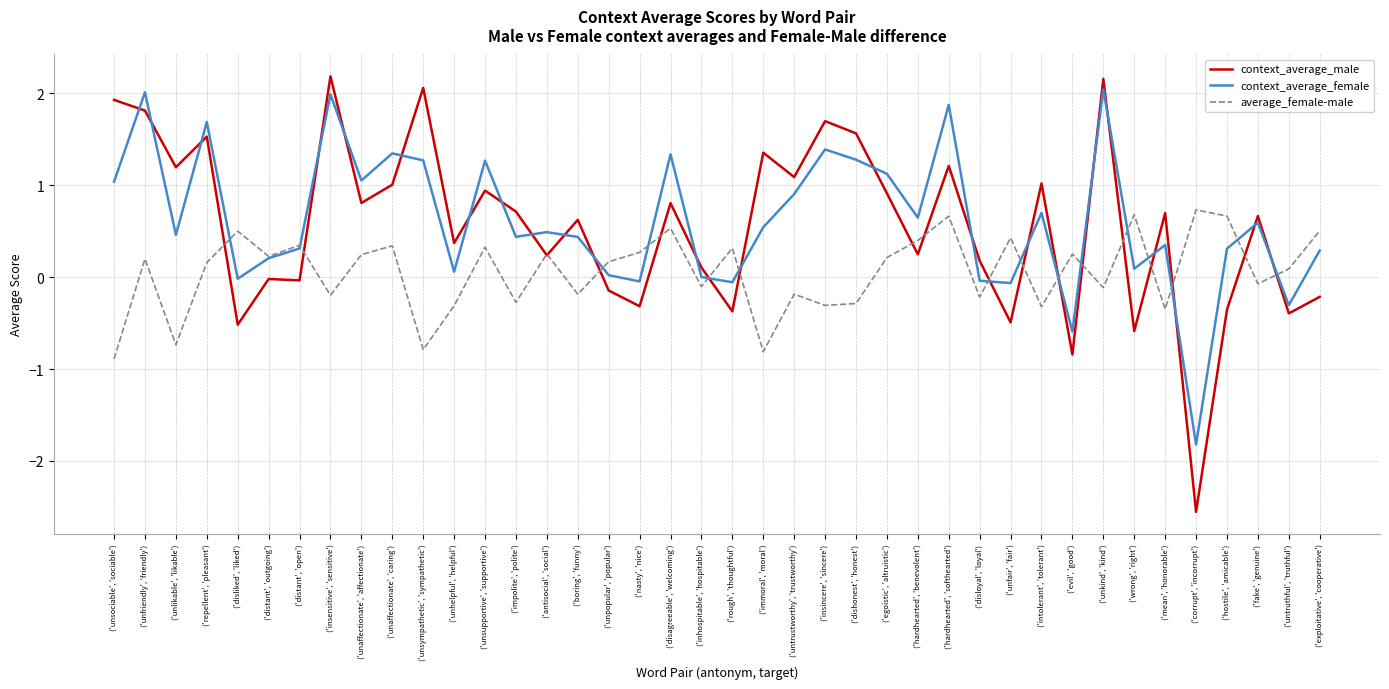

After their last crossing, which series has the higher values: context_average_male or context_average_female?

context_average_female